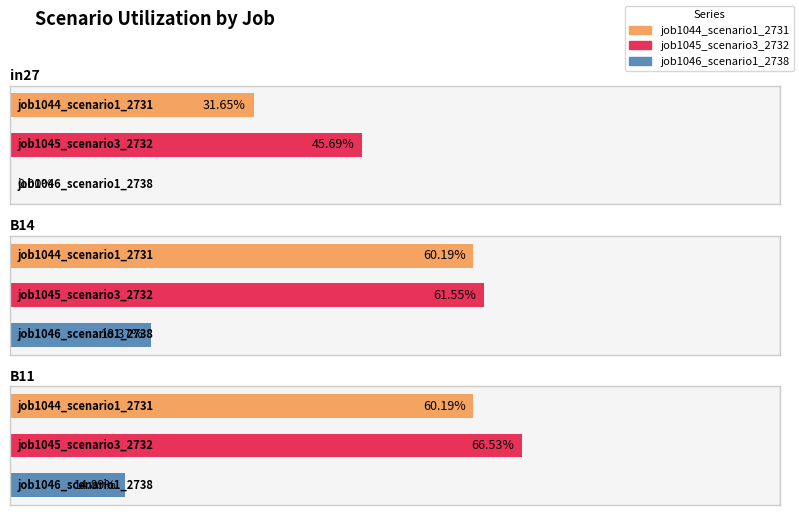

What is the average value of the job1044_scenario1_2731 series?

0.5